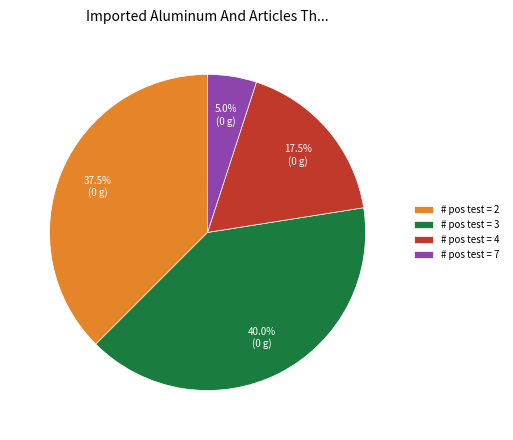

What percentage do # pos test = 3 and # pos test = 7 together represent?

45.0%